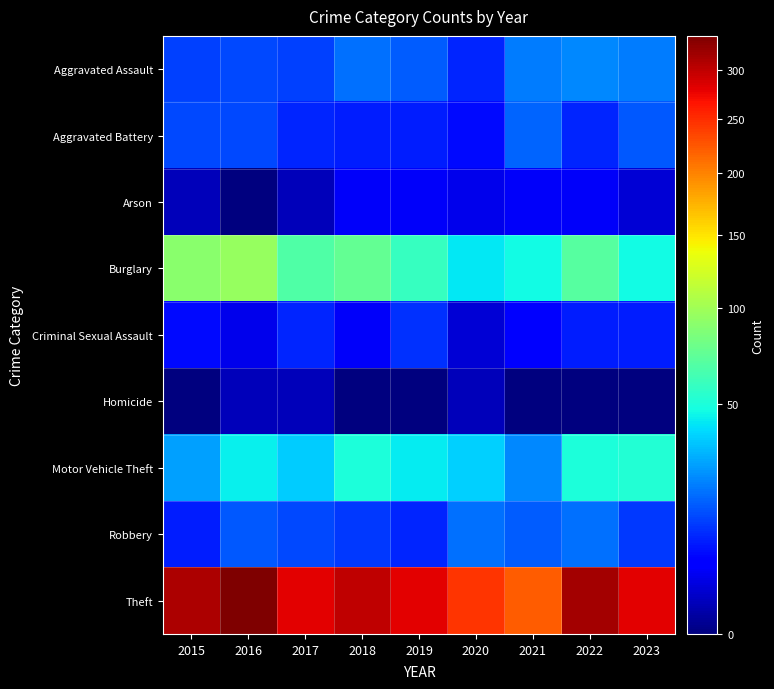

What is the total value across all series at 2017?

428